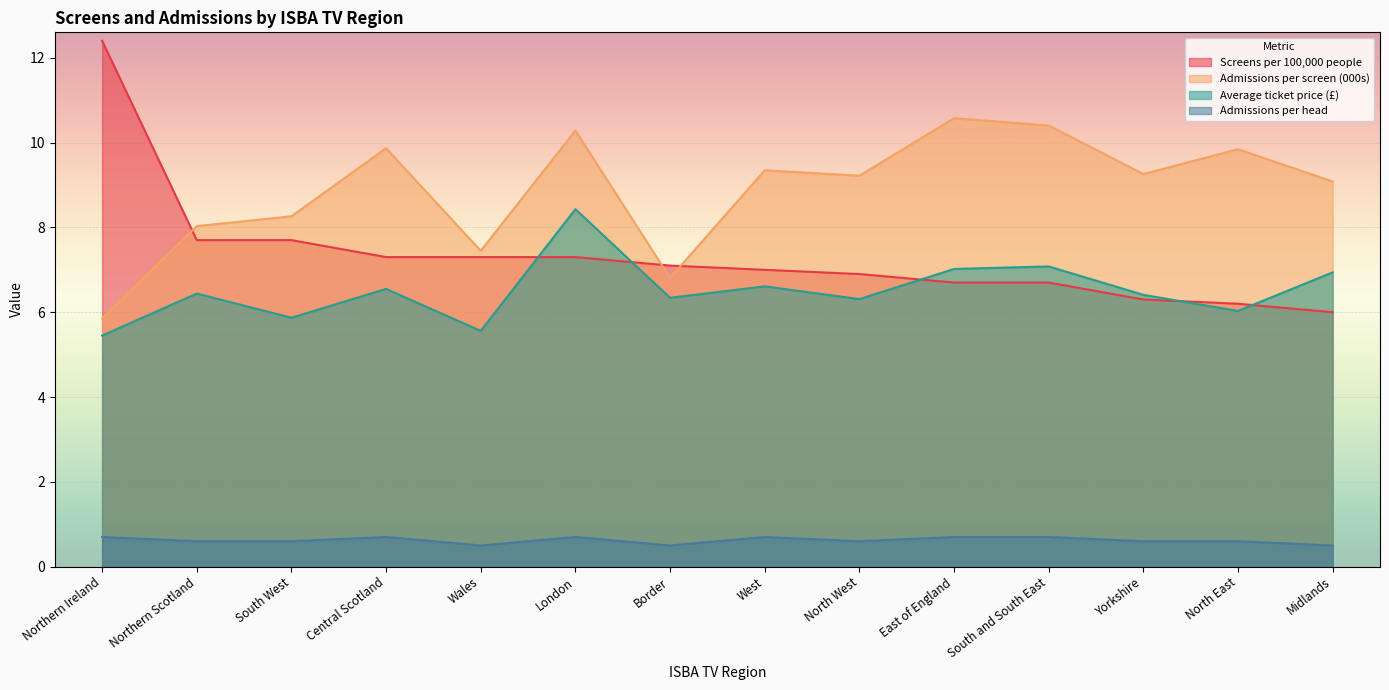

What is the label of the 9th point from the left?

North West